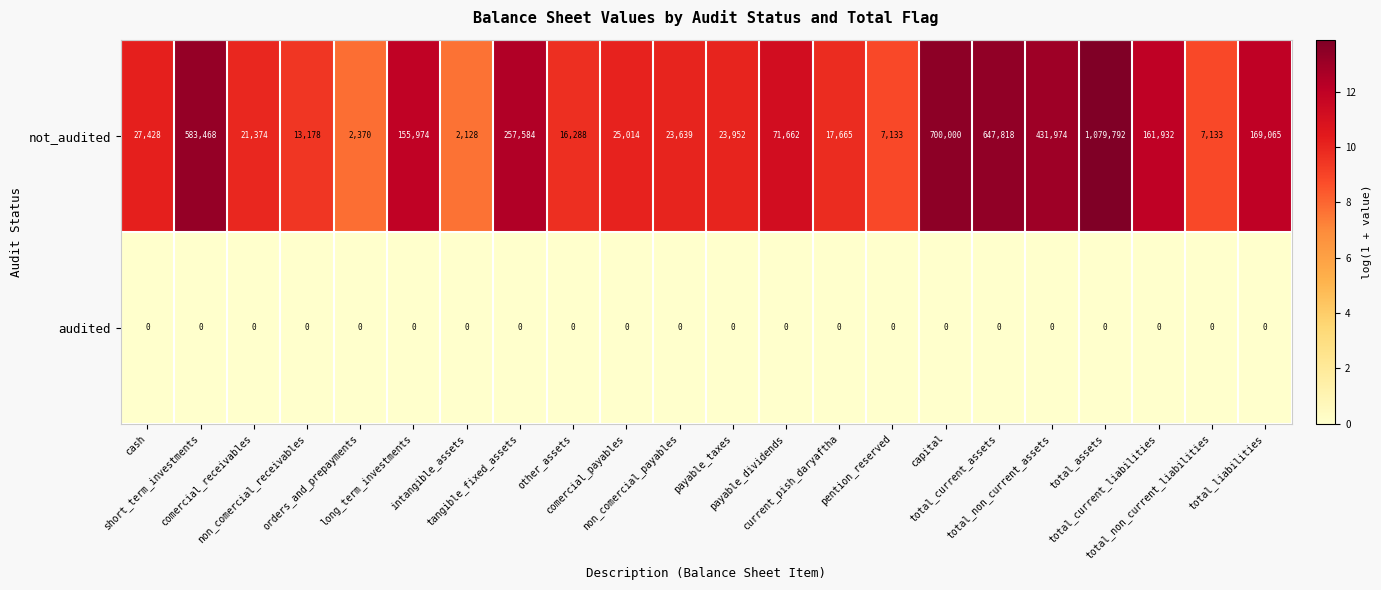

What is the difference between the highest and lowest values at capital?

700000